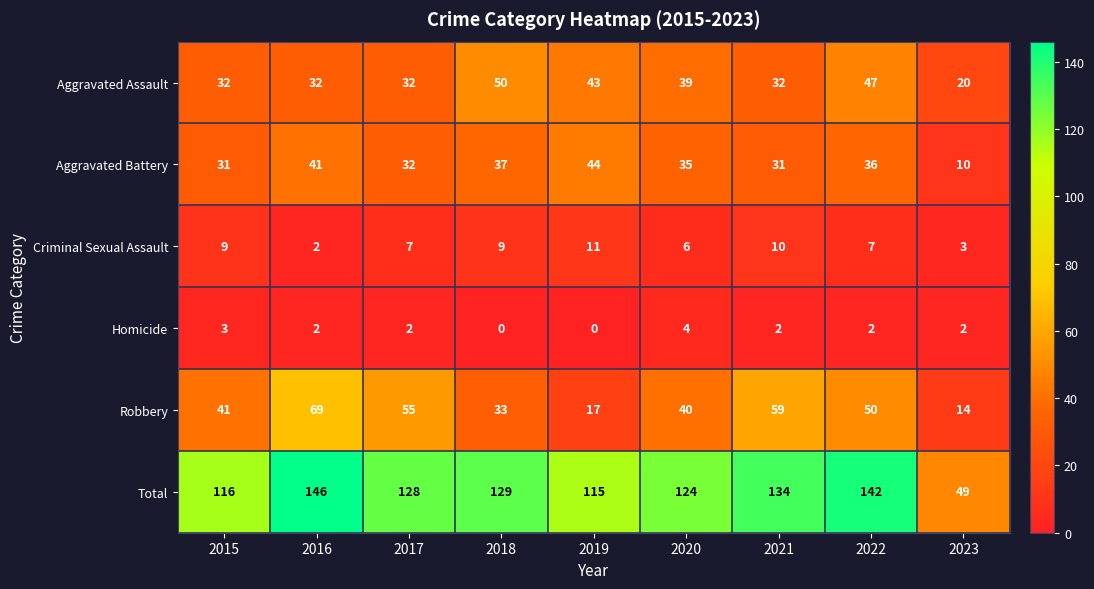

What is the sum of all Aggravated Battery values?

297